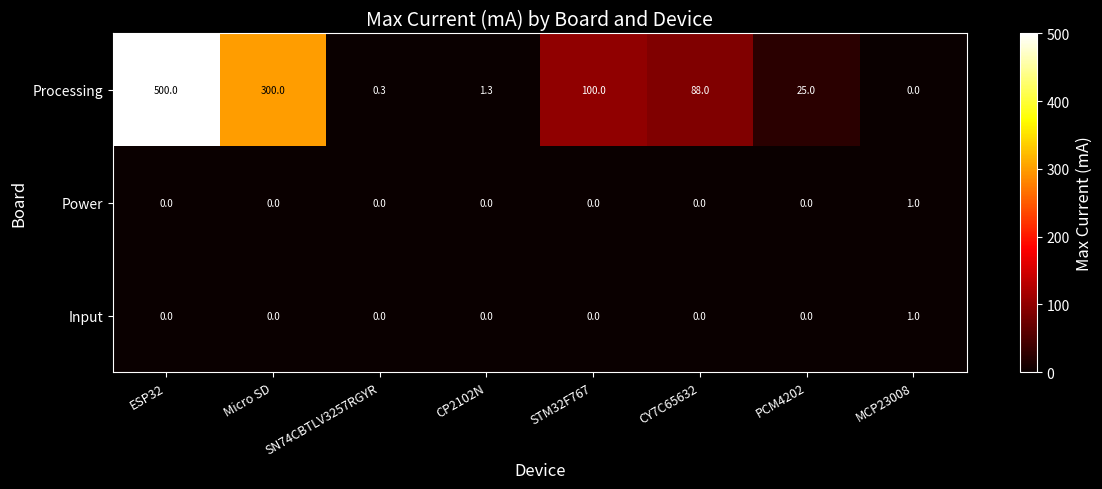

Where is Processing nearest to the value 250?

Micro SD